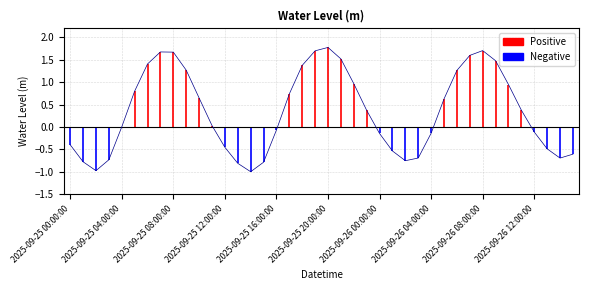

The value at 2025-09-25 12:00:00 is -0.5. True or false?

True